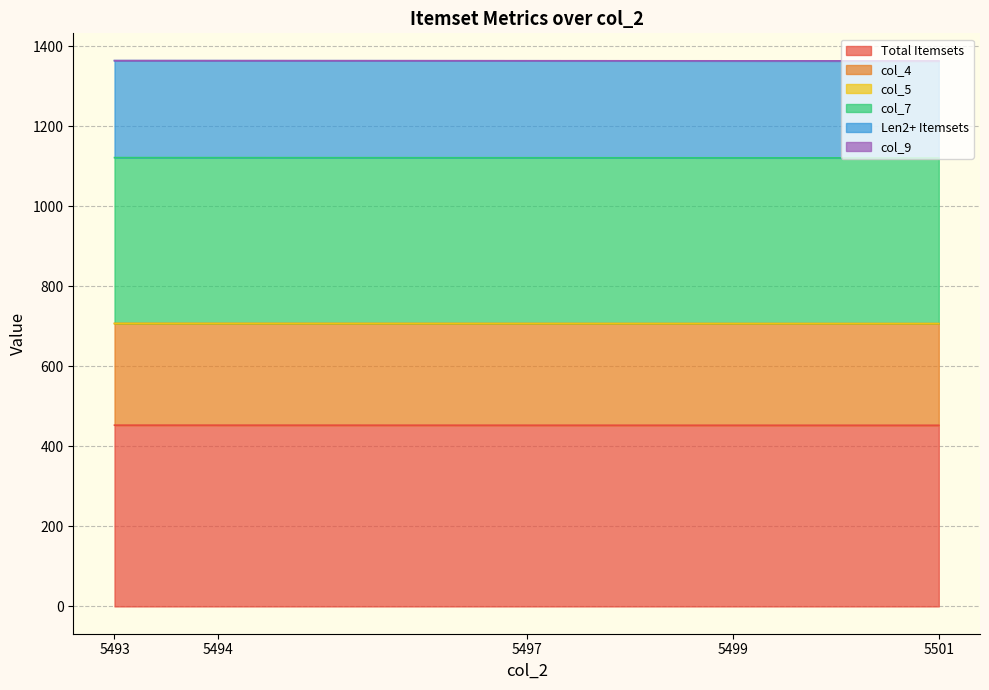

What is the maximum value for Total Itemsets?

453.1